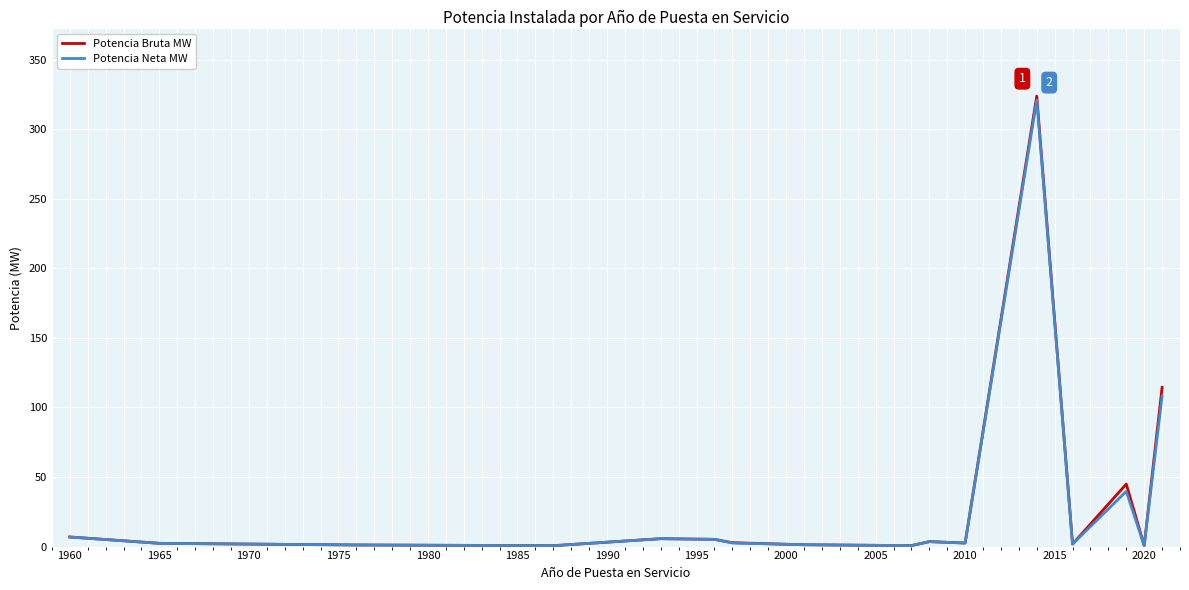

Which series has the largest range (max minus min)?

Potencia Bruta MW